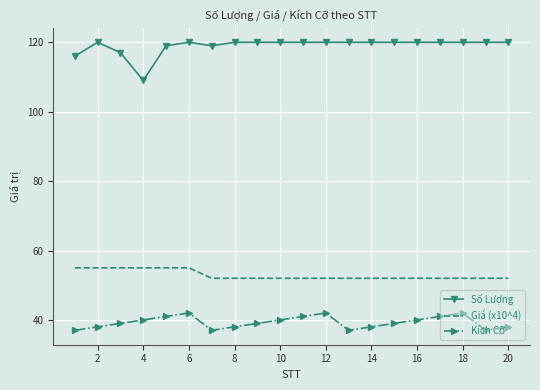

Reading left to right, what are all the values shown in this chart?

Số Lượng: 116	120	117	109	119	120	119	120	120	120	120	120	120	120	120	120	120	120	120	120
Giá (x10^4): 55	55	55	55	55	55	52	52	52	52	52	52	52	52	52	52	52	52	52	52
Kích Cỡ: 37	38	39	40	41	42	37	38	39	40	41	42	37	38	39	40	41	42	37	38